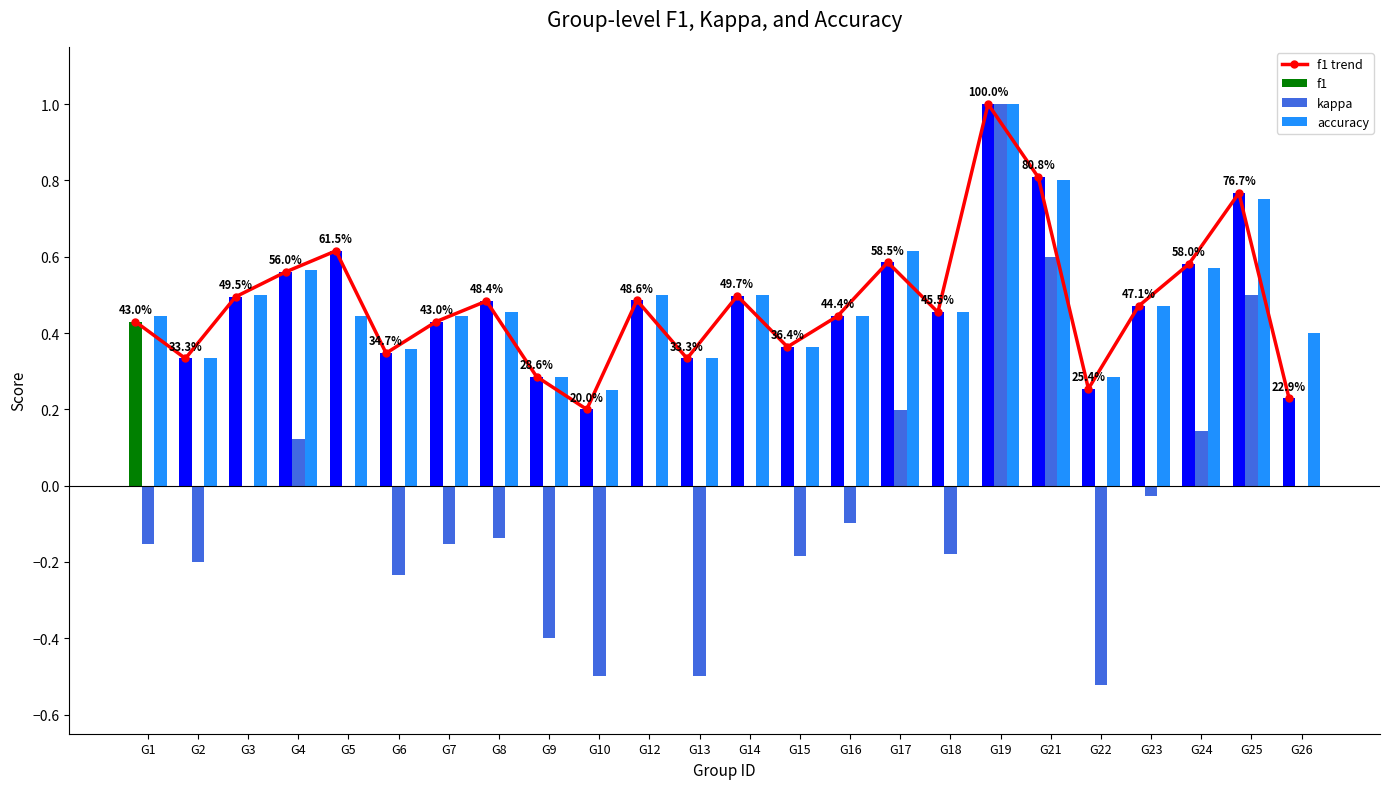

Which series has the widest spread of values?

kappa